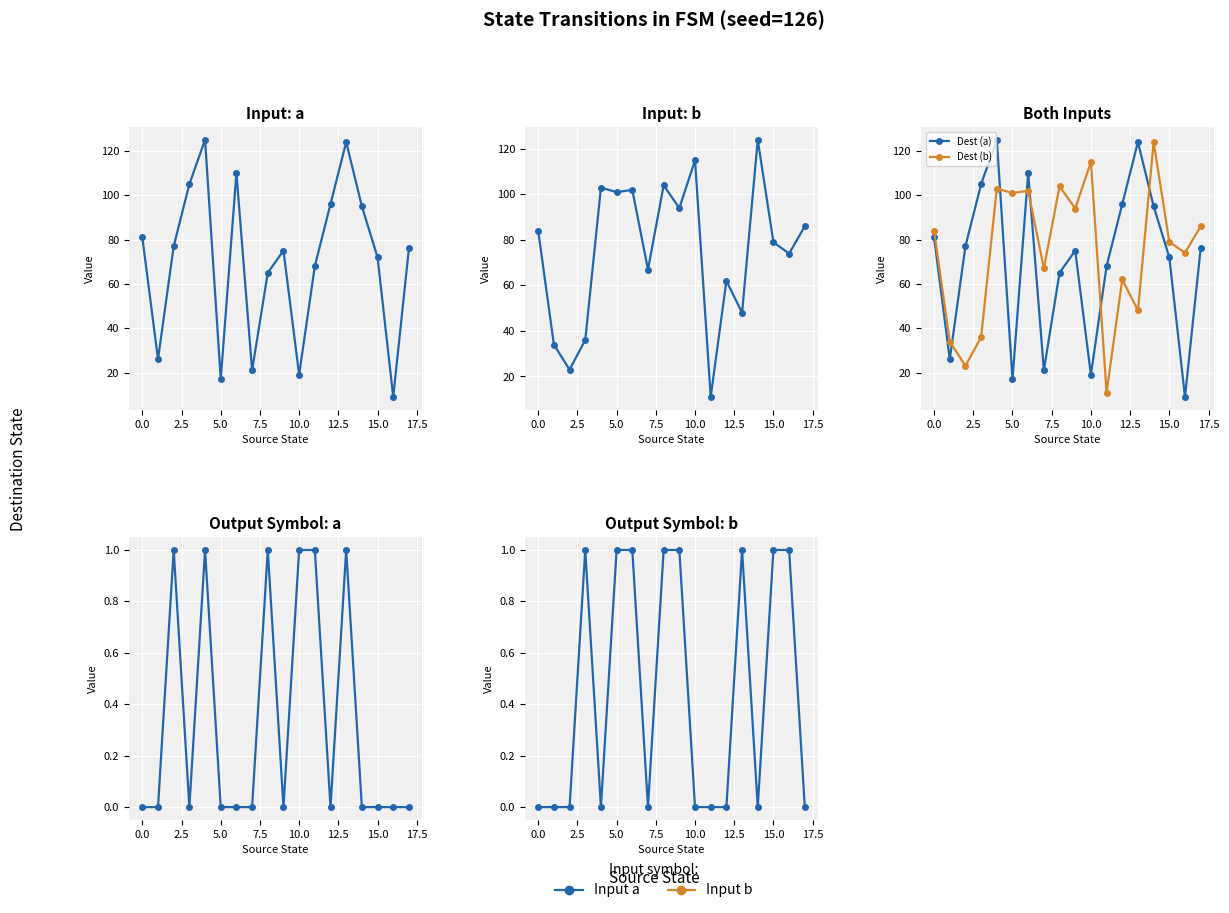

How many data points in Dest (a) are above 76?

8